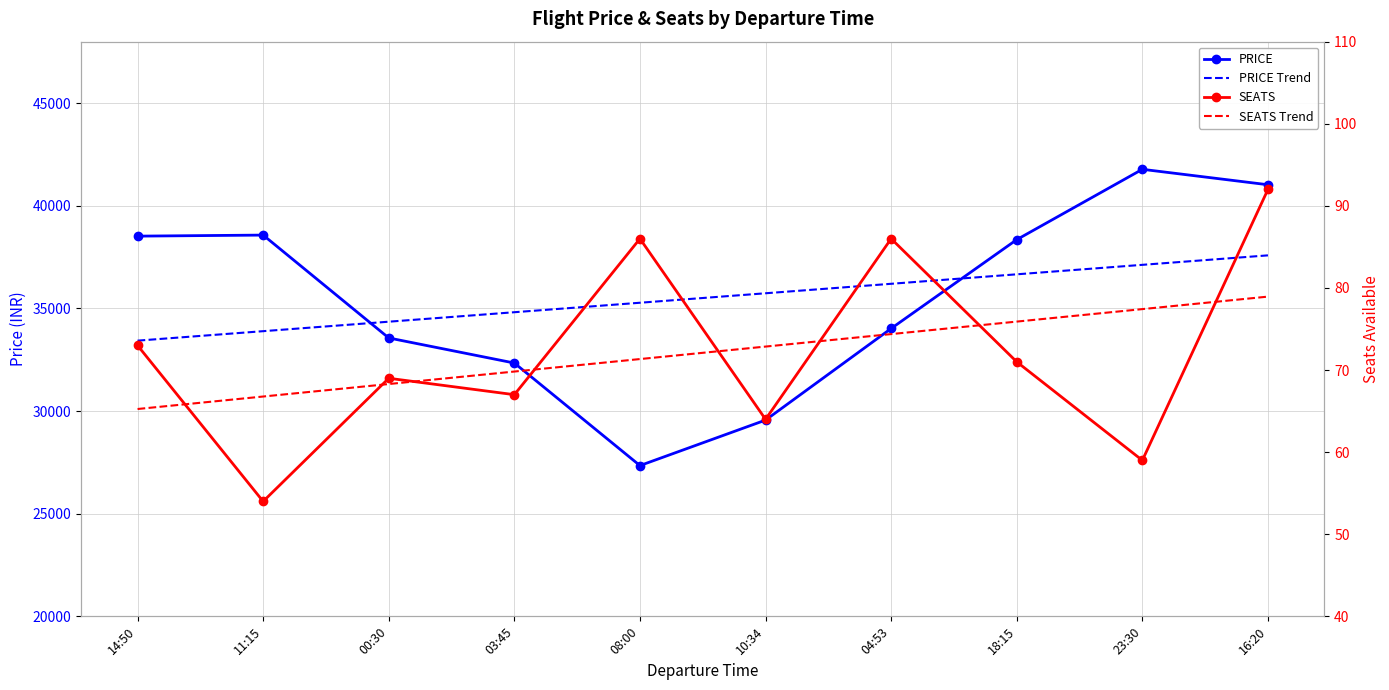

How many categories are shown in the chart?

10